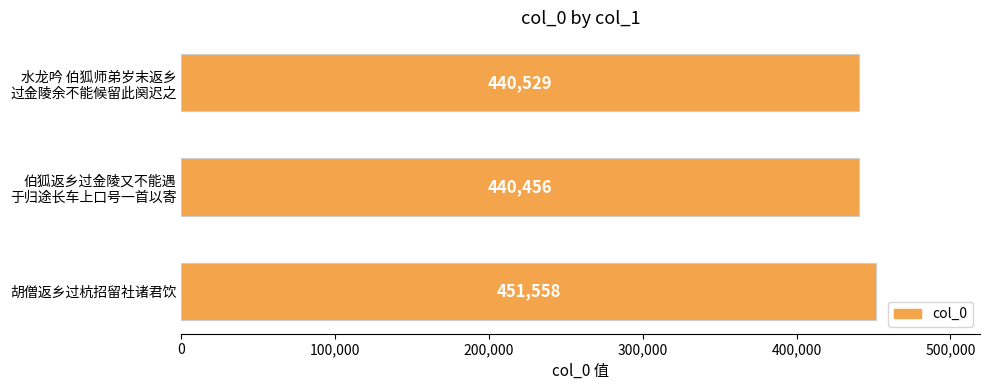

The value at 胡僧返乡过杭招留社诸君饮 is 451558. True or false?

True